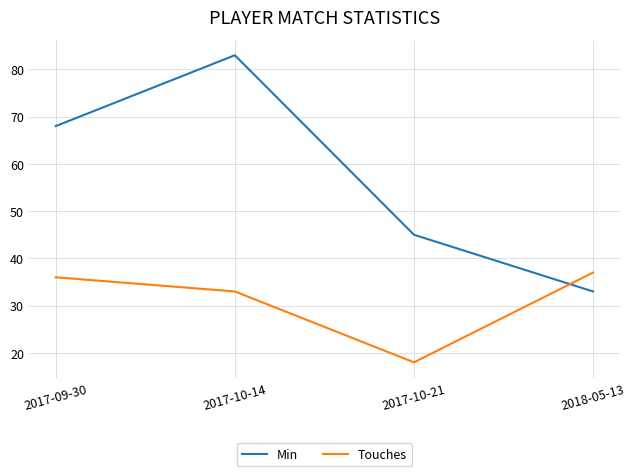

List the labels in order of Touches value, largest first.

2018-05-13, 2017-09-30, 2017-10-14, 2017-10-21